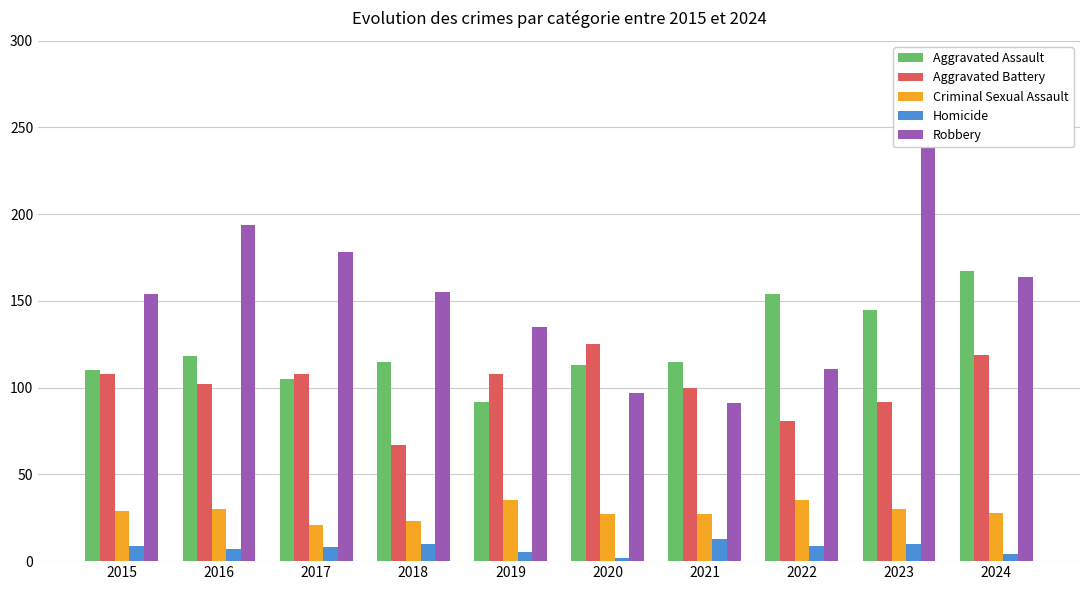

How many bars are there in each group?

5